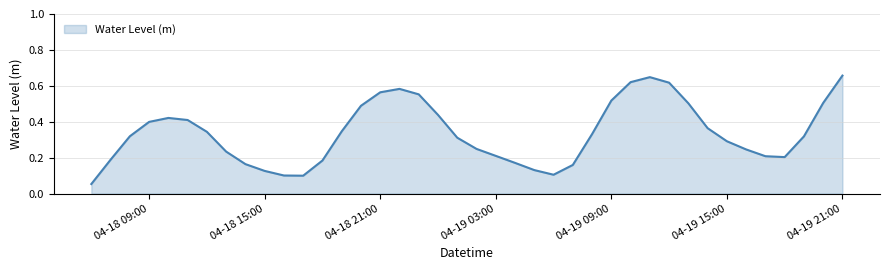

How many interior local peaks (higher than both neighbors) does the data have?

3